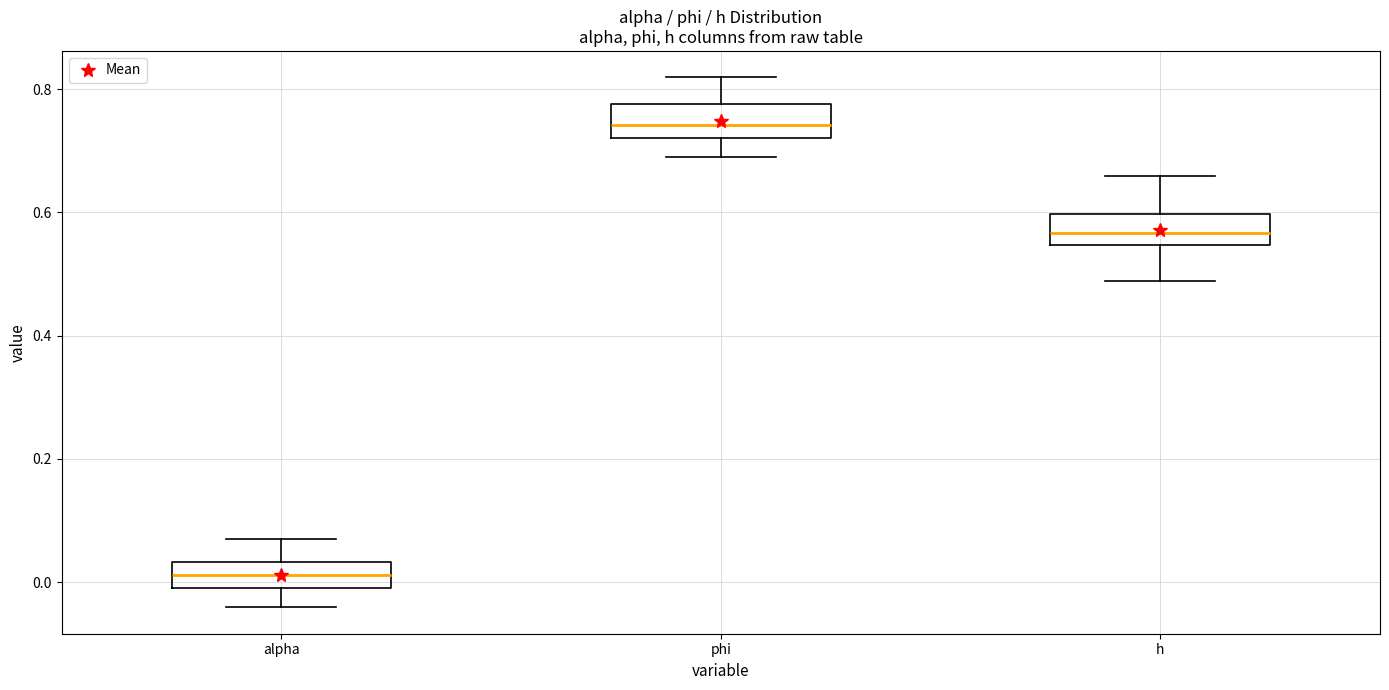

Reading left to right, transcribe this box plot: for each box, give where its median line is, the range the box spans, and where its two whiskers end, as read against the y-axis. The values are not printed on the chart, so give them approximately, as read against the axis.

alpha: median 0.02, box 0.00 to 0.04, whiskers -0.04 to 0.08
phi: median 0.74, box 0.72 to 0.78, whiskers 0.68 to 0.82
h: median 0.56, box 0.54 to 0.60, whiskers 0.48 to 0.66